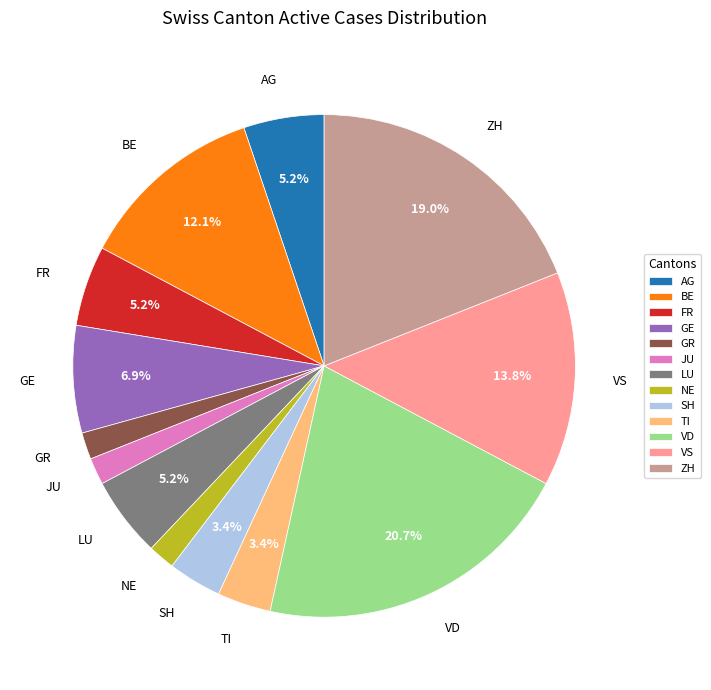

What portion of the pie excludes VS?

86.2%